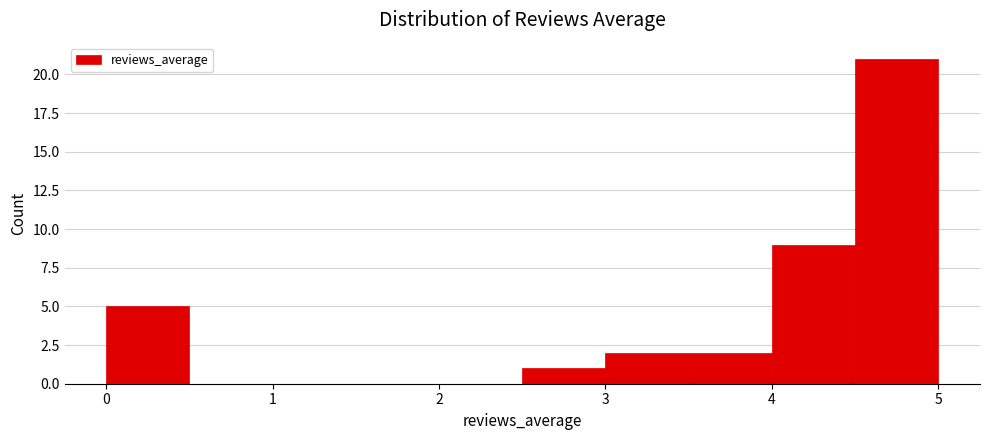

Reading left to right, transcribe this chart: for each bar, give the range it covers on the x-axis and its height. The values are not printed on the chart, so give them approximately, as read against the axis.

0.0 to 0.5: 5
0.5 to 1.0: 0
1.0 to 1.5: 0
1.5 to 2.0: 0
2.0 to 2.5: 0
2.5 to 3.0: 1
3.0 to 3.5: 2
3.5 to 4.0: 2
4.0 to 4.5: 9
4.5 to 5.0: 21